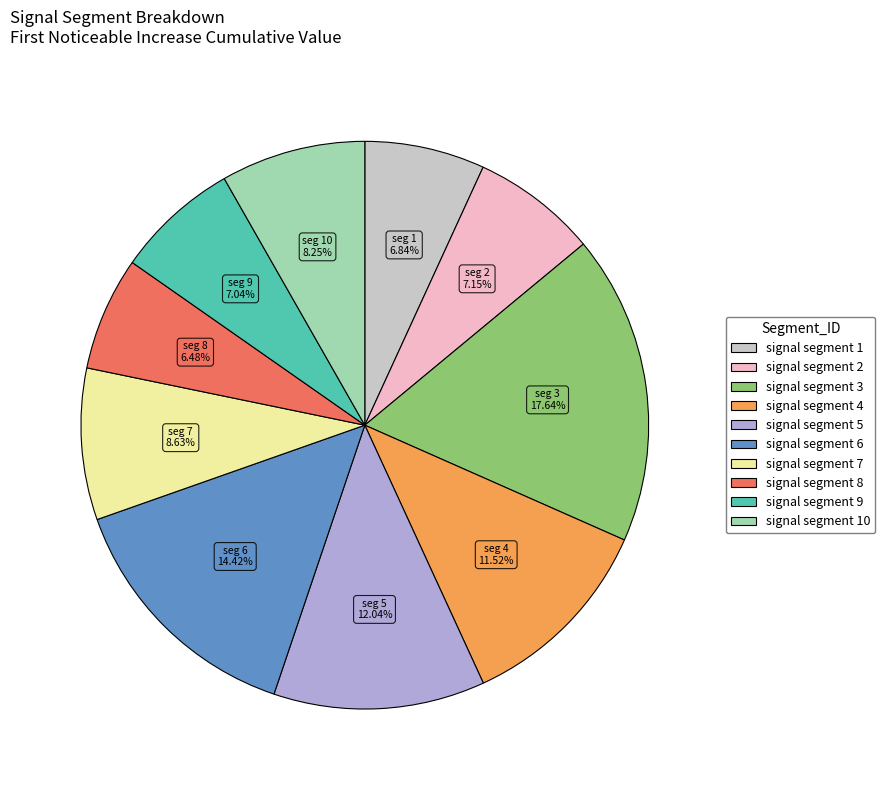

Is there a majority slice in this chart?

No